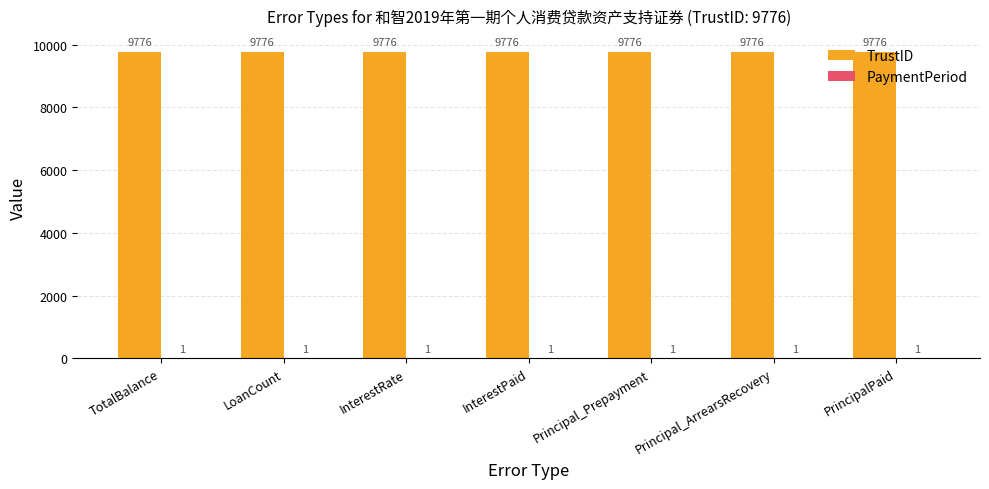

How many groups of bars are there?

7